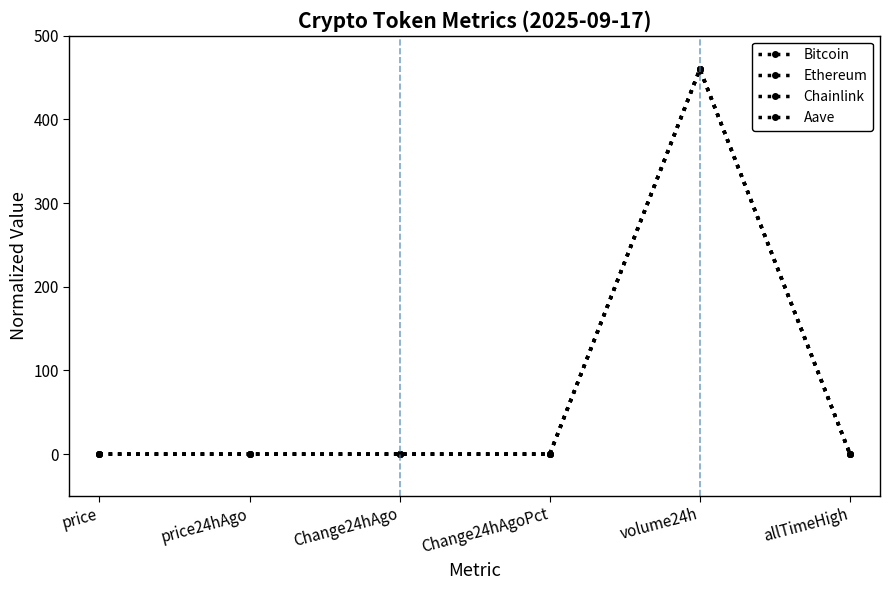

At which label does Aave reach its peak?

volume24h